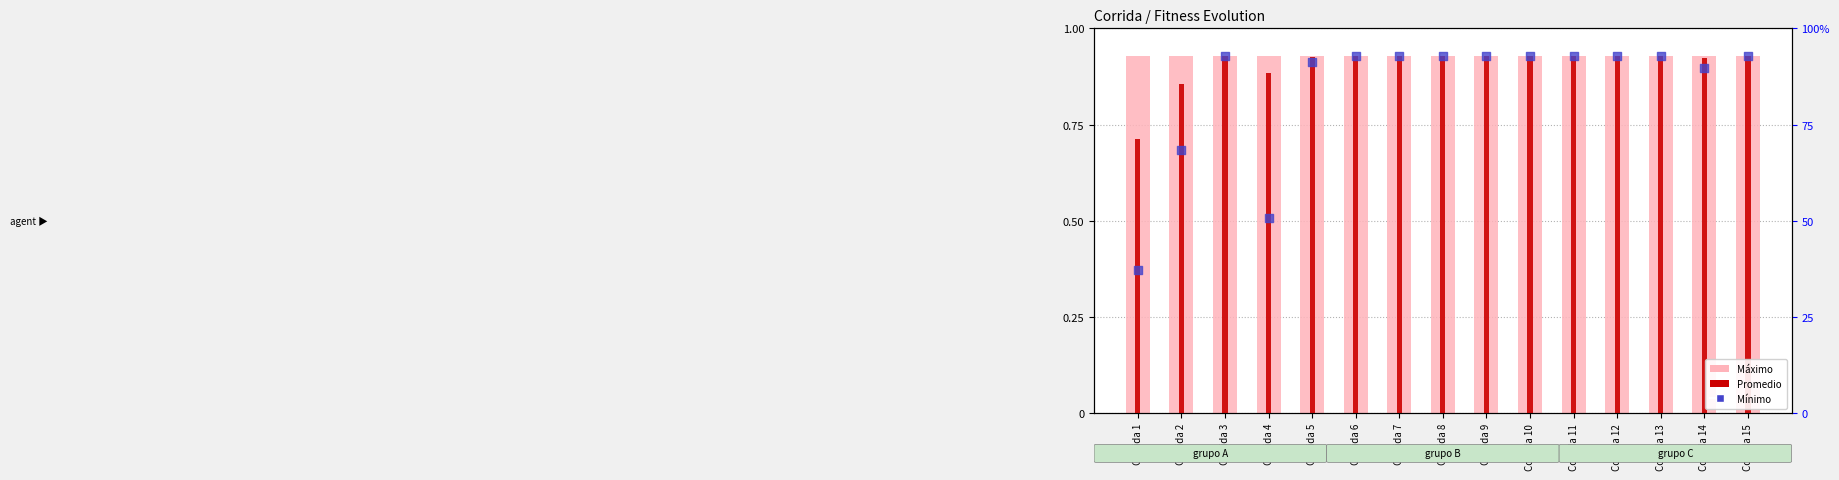

Which series has the largest total across all categories?

Máximo